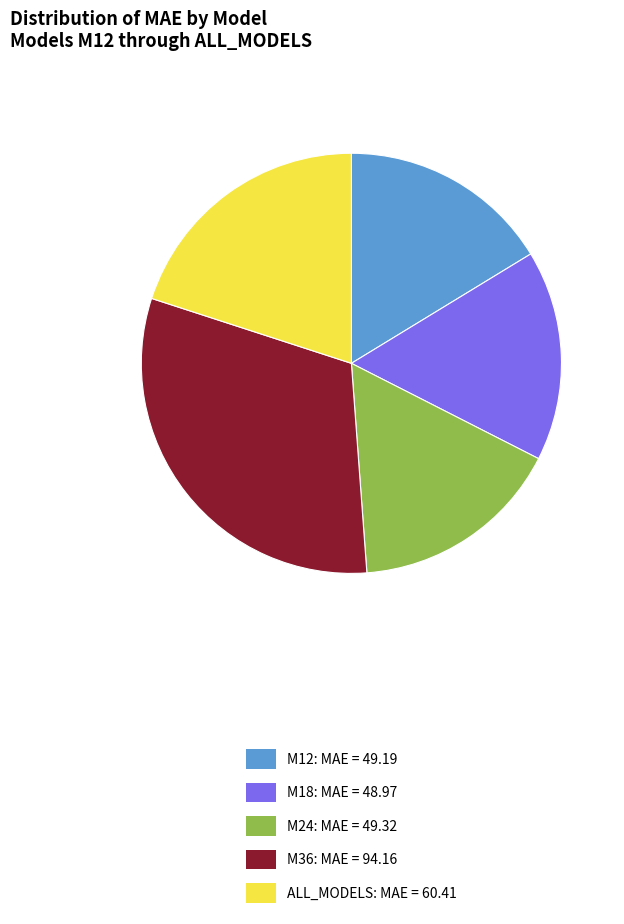

Which has a higher value, M12 or ALL_MODELS?

ALL_MODELS